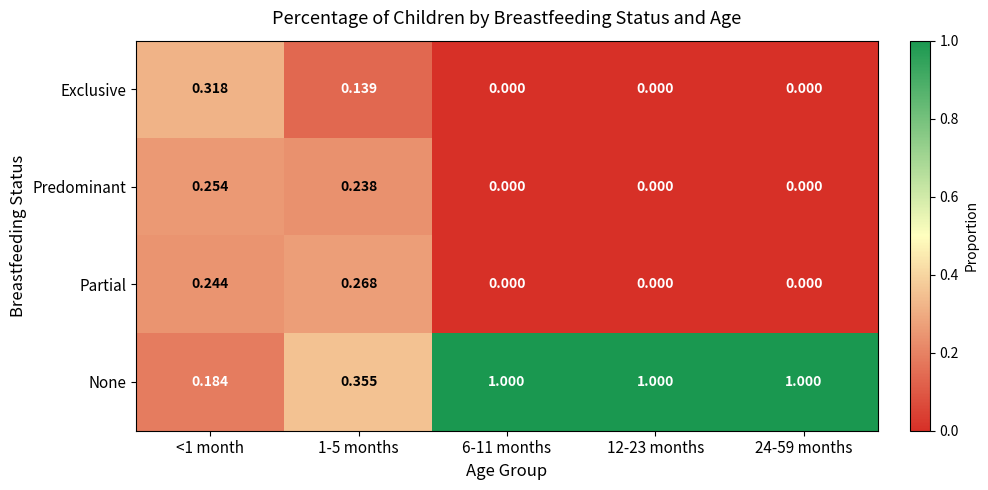

Which series has the largest range (max minus min)?

None